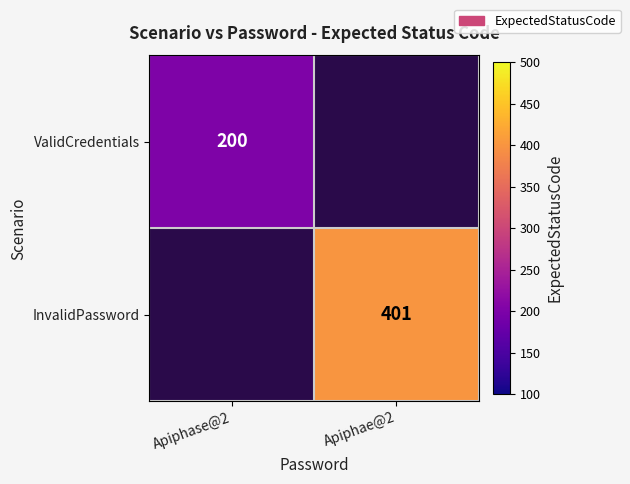

The value of InvalidPassword at Apiphae@2 is 633. True or false?

False